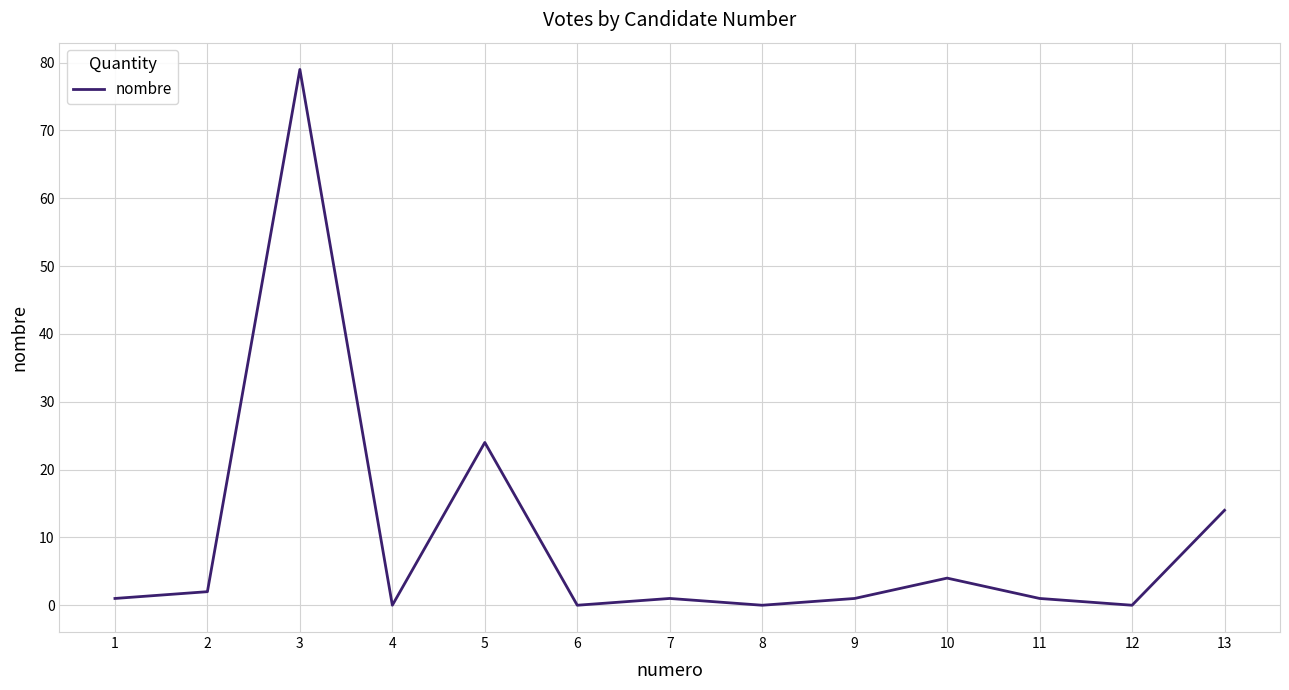

True or false: the data shows 24 at 5.

True